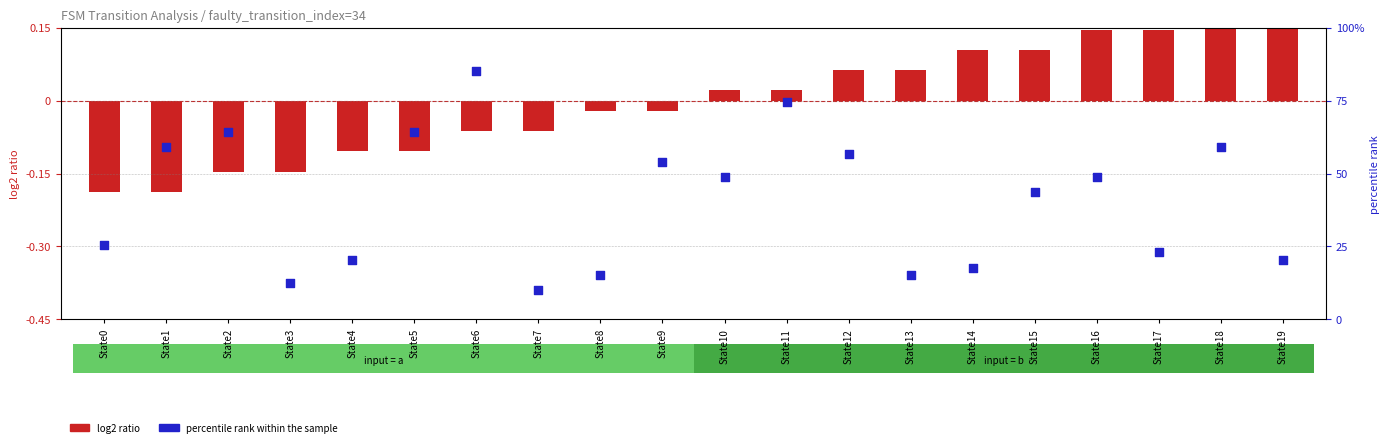

At how many categories does at least one series exceed 64?

4